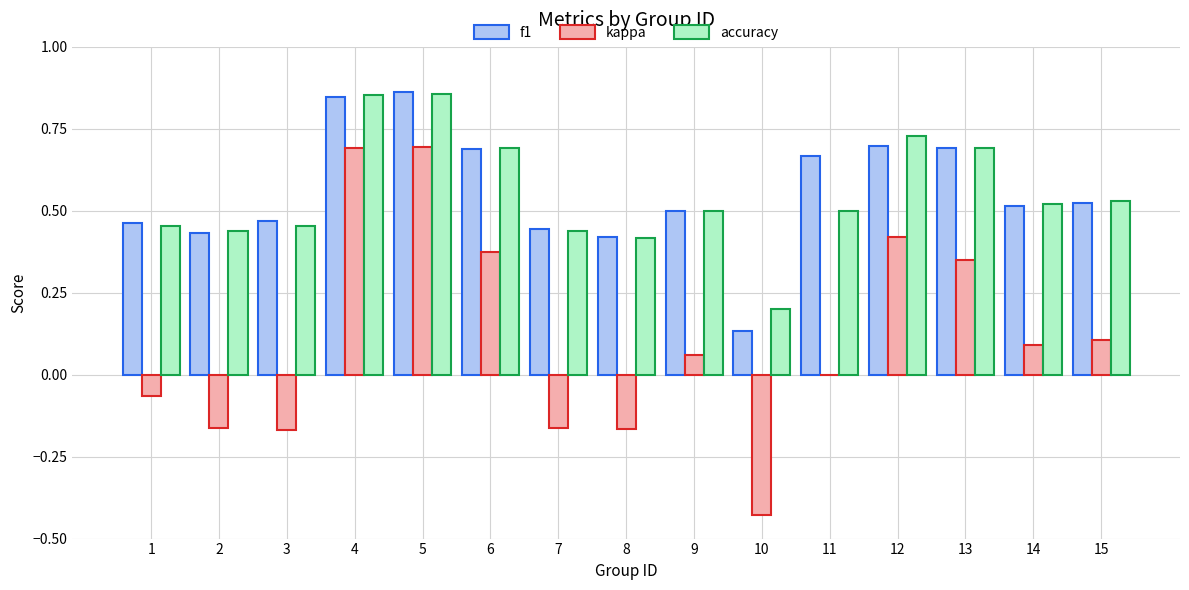

What is the sum of all f1 values?

8.4